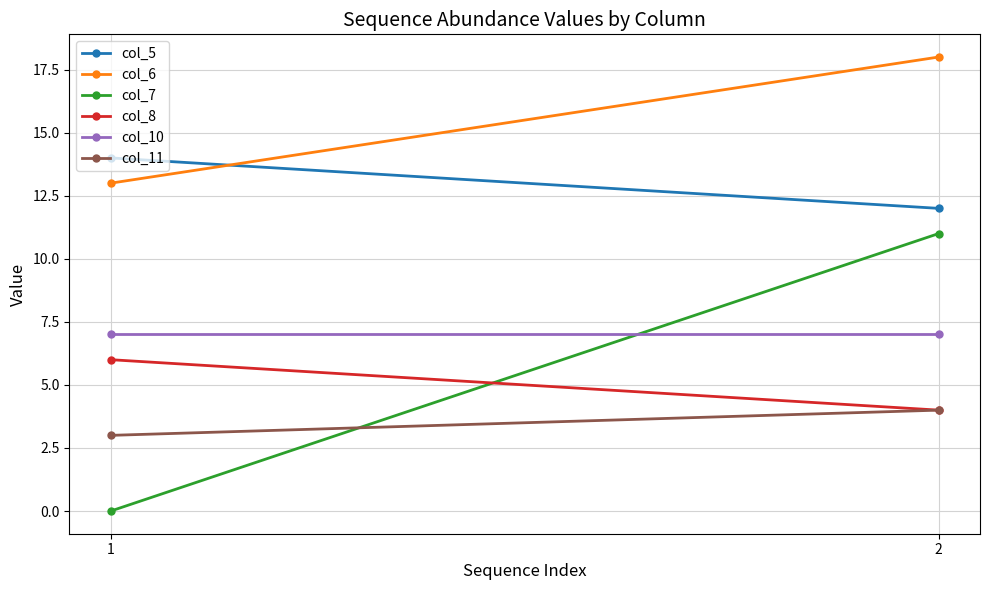

What is the greatest value displayed?

18